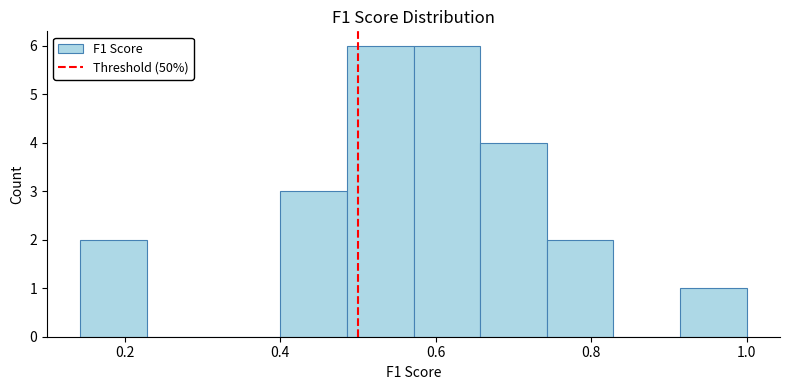

How tall is the bar that spans 0.40 to 0.48 on the x-axis? Neither the bar edges nor the heights are printed on the chart, so give them approximately, as read against the axes.

3